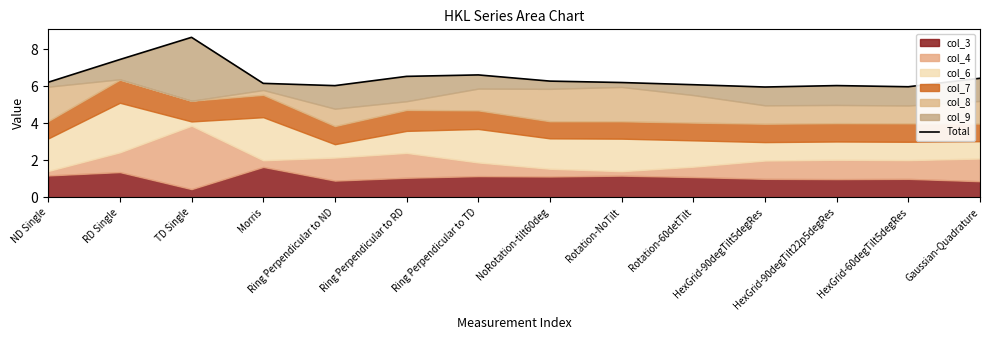

Reading left to right, transcribe all the data shown in this chart.

6.2	7.5	8.7	6.2	6.0	6.5	6.6	6.3	6.2	6.1	6.0	6.0	6.0	6.4